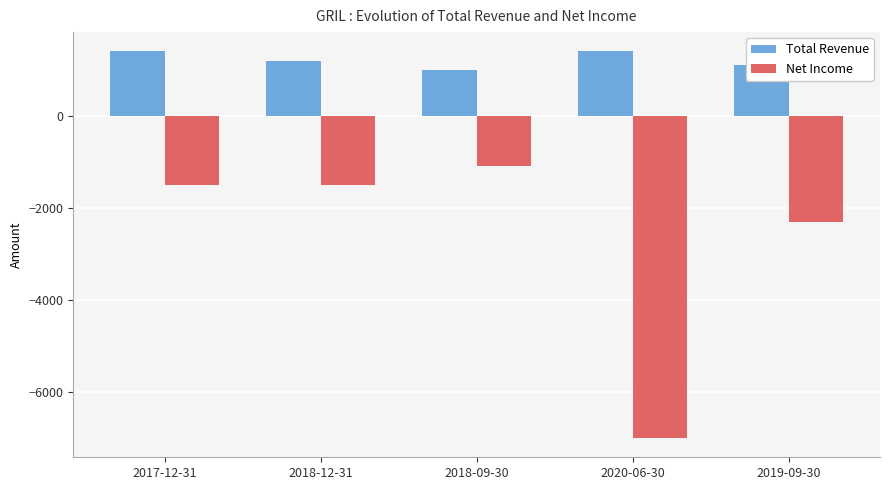

Reading left to right, list all the values displayed in this chart.

Total Revenue: 1400	1200	1000	1400	1100
Net Income: -1500	-1500	-1100	-7000	-2300